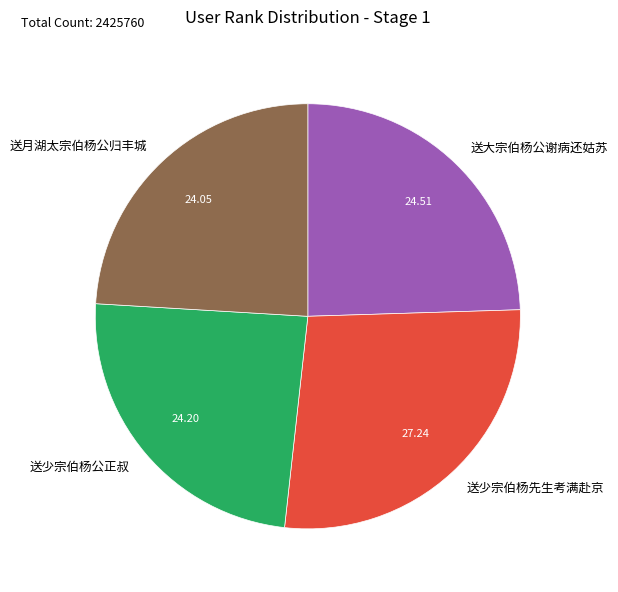

Is the sum of 送少宗伯杨先生考满赴京 and 送少宗伯杨公正叔 greater than half?

Yes